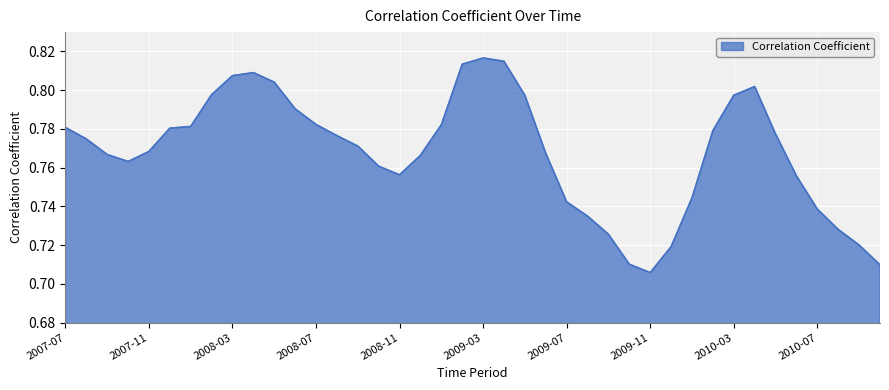

How many lines are shown in the chart?

1